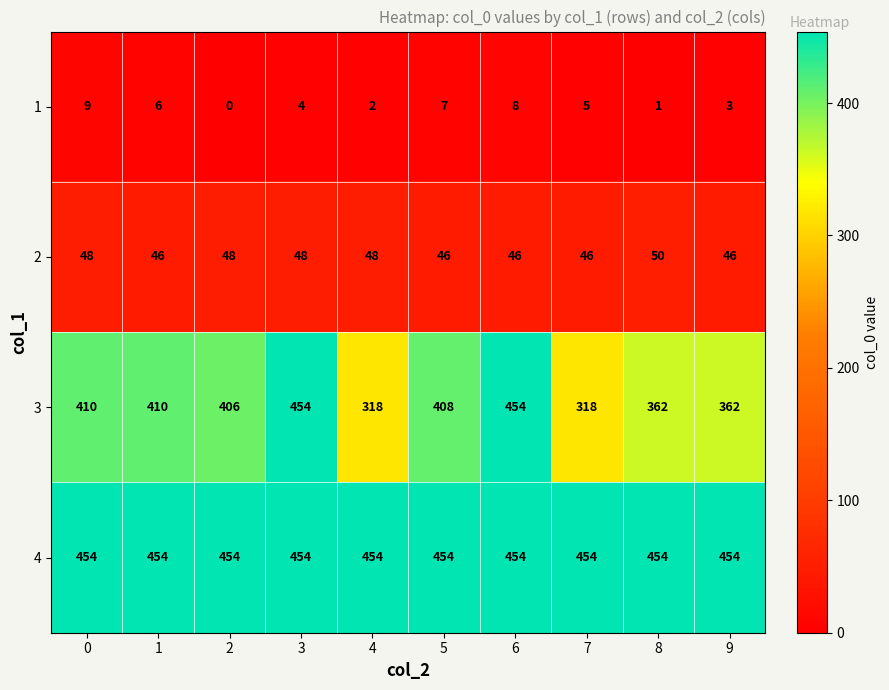

What is the total value across all series at 6?

962